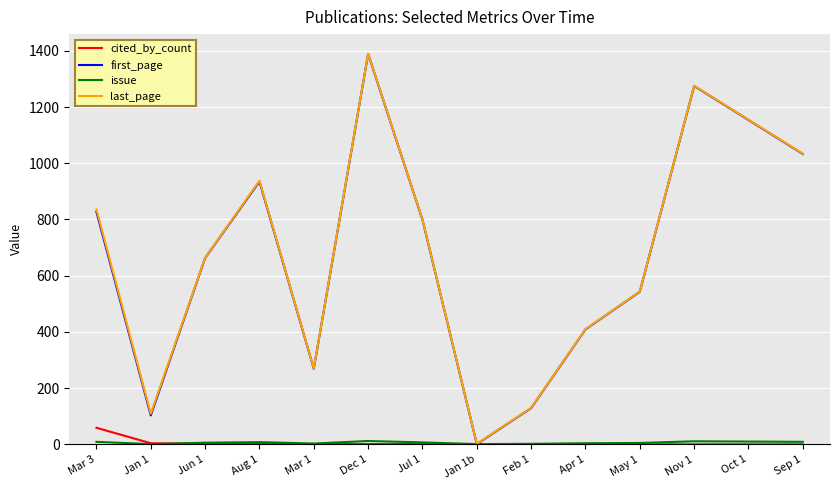

Is it true that last_page equals 225 at Apr 1?

False